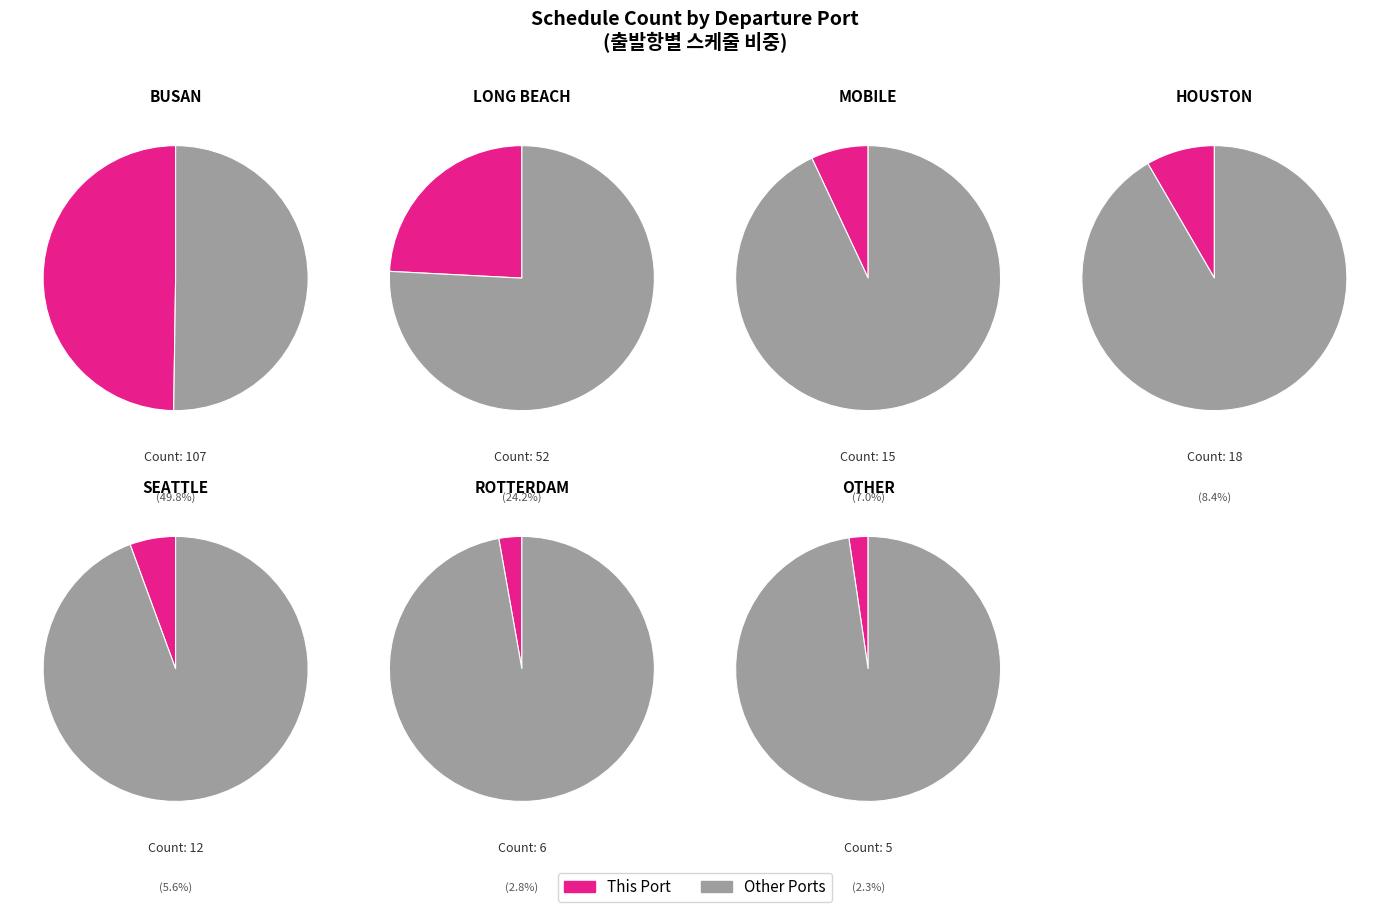

Combined, do LONG BEACH and HOUSTON account for over 50%?

No